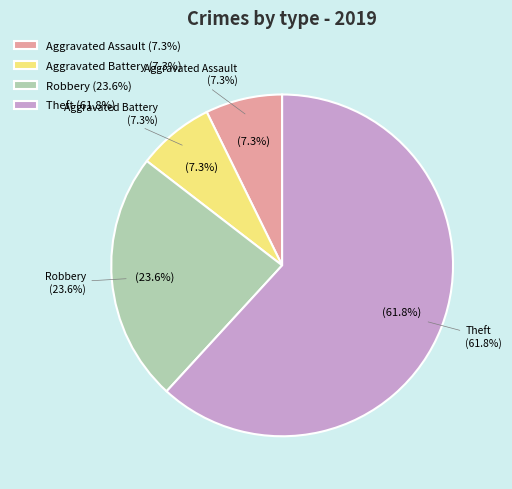

What portion of the pie excludes Aggravated Assault?

92.7%